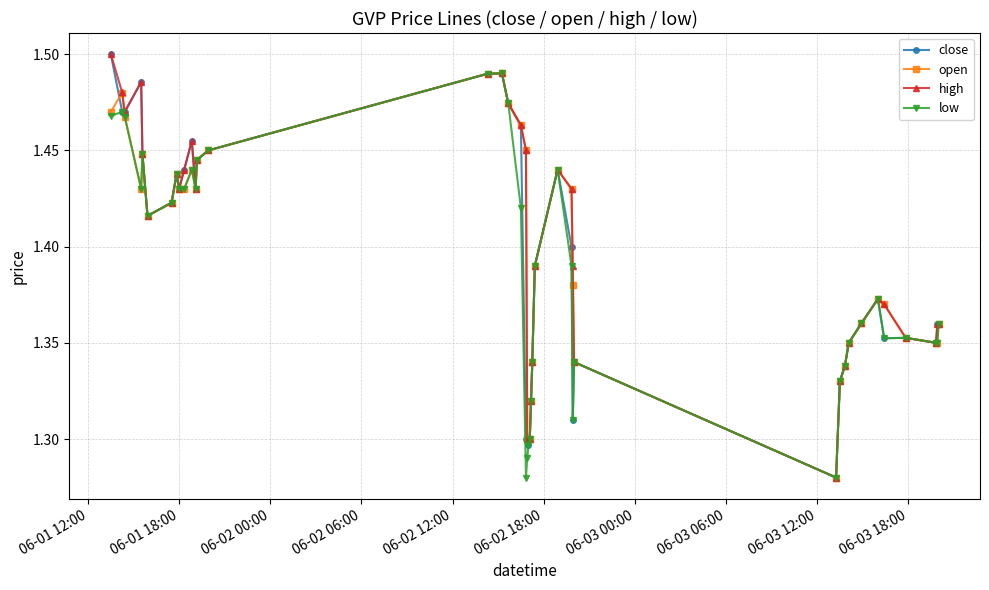

True or false: open has more than 2 points higher than both neighbors.

True